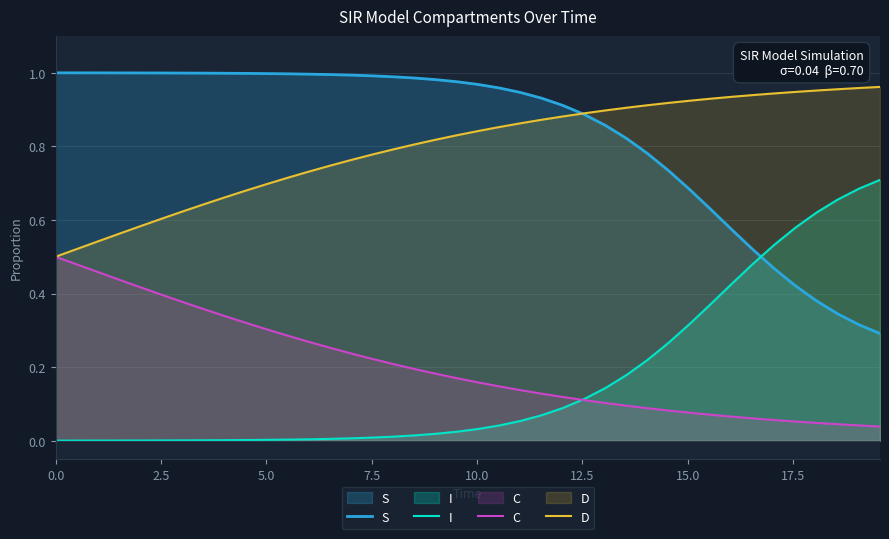

True or false: D and I intersect in this chart.

False